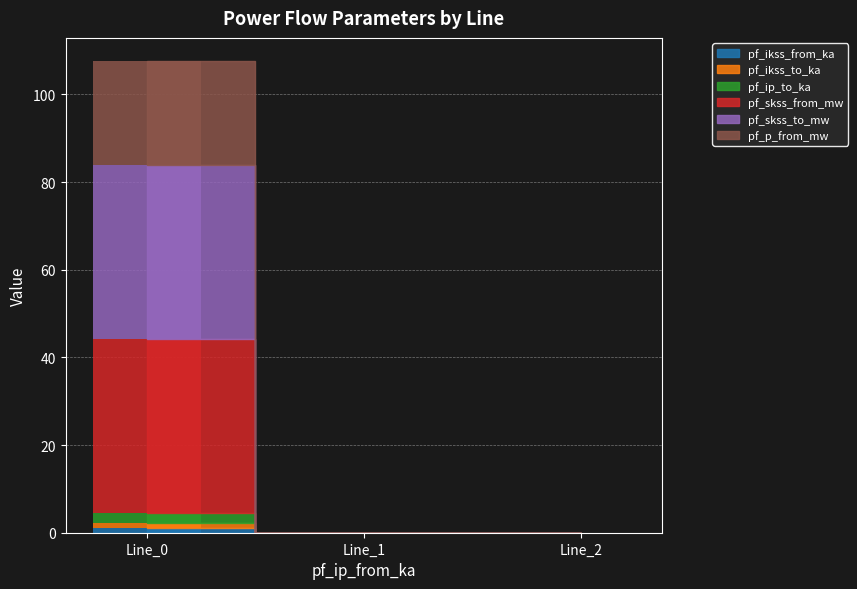

Is the value of pf_ip_to_ka at Line_2 greater than the value of pf_p_from_mw at Line_1?

No